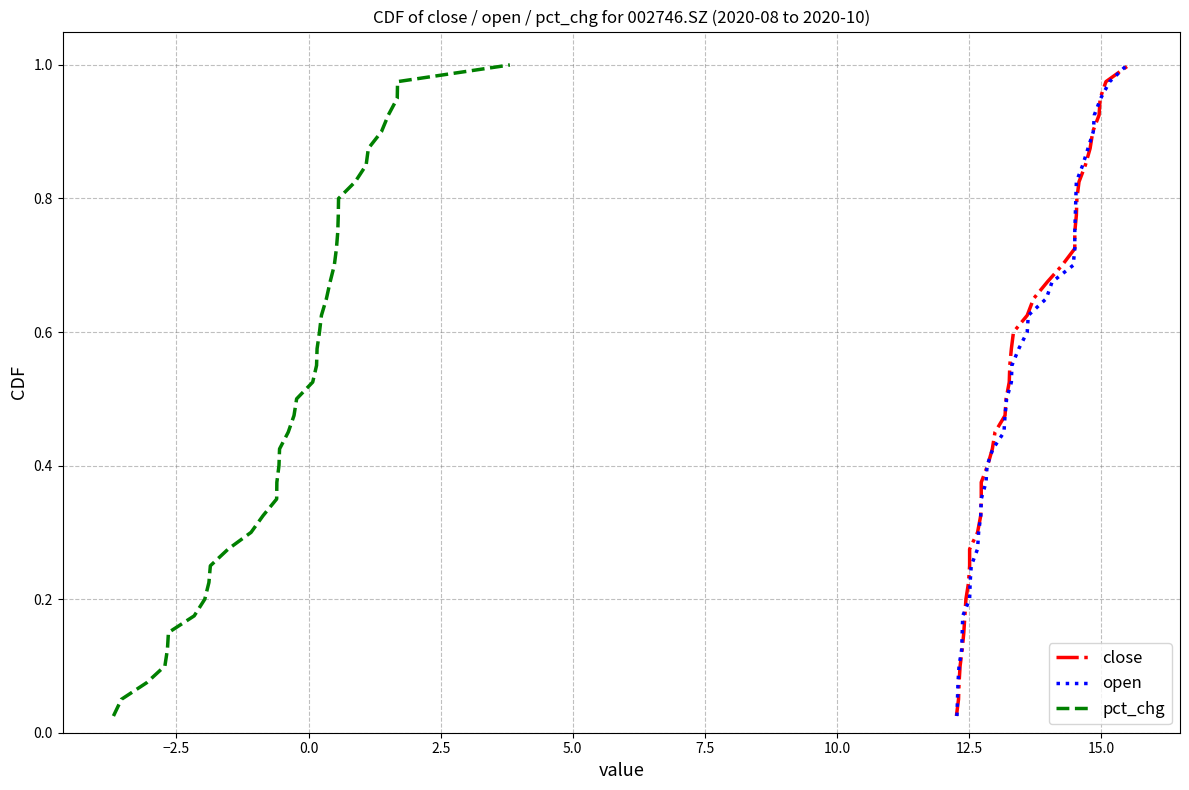

Is it true that close equals 0.3 at 29?

False